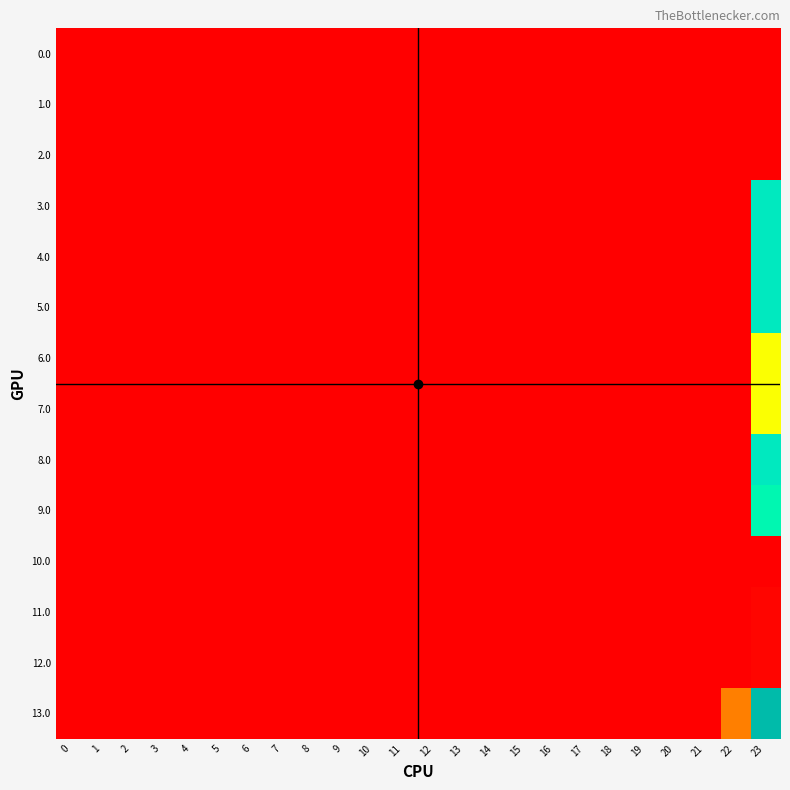

Reading left to right, list all the values displayed in this chart.

0.0: 0=0.0	1=0.0	2=0.0	3=0.0	4=0.0	5=0.0	6=0.0	7=0.0	8=0.0	9=0.0	10=0.0	11=0.0	12=0.0	13=0.0	14=0.0	15=0.0	16=0.0	17=0.0	18=0.0	19=0.0	20=0.0	21=0.0	22=0.0	23=0.0
1.0: 0=0.0	1=0.0	2=0.0	3=0.0	4=0.0	5=0.0	6=0.0	7=0.0	8=0.0	9=0.0	10=0.0	11=0.0	12=0.0	13=0.0	14=0.0	15=0.0	16=0.0	17=0.0	18=0.0	19=0.0	20=0.0	21=0.0	22=0.0	23=0.0
2.0: 0=0.0	1=0.0	2=0.0	3=0.0	4=0.0	5=0.0	6=0.0	7=0.0	8=0.0	9=0.0	10=0.0	11=0.0	12=0.0	13=0.0	14=0.0	15=0.0	16=0.0	17=0.0	18=0.0	19=0.0	20=0.0	21=0.0	22=0.0	23=0.0
3.0: 0=0.0	1=0.0	2=0.0	3=0.0	4=0.0	5=0.0	6=0.0	7=0.0	8=0.0	9=0.0	10=0.0	11=0.0	12=0.0	13=0.0	14=0.0	15=0.0	16=0.0	17=0.0	18=0.0	19=0.0	20=0.0	21=0.0	22=0.0	23=510.9
4.0: 0=0.0	1=0.0	2=0.0	3=0.0	4=0.0	5=0.0	6=0.0	7=0.0	8=0.0	9=0.0	10=0.0	11=0.0	12=0.0	13=0.0	14=0.0	15=0.0	16=0.0	17=0.0	18=0.0	19=0.0	20=0.0	21=0.0	22=0.0	23=510.9
5.0: 0=0.0	1=0.0	2=0.0	3=0.0	4=0.0	5=0.0	6=0.0	7=0.0	8=0.0	9=0.0	10=0.0	11=0.0	12=0.0	13=0.0	14=0.0	15=0.0	16=0.0	17=0.0	18=0.0	19=0.0	20=0.0	21=0.0	22=0.0	23=510.9
6.0: 0=0.0	1=0.0	2=0.0	3=0.0	4=0.0	5=0.0	6=0.0	7=0.0	8=0.0	9=0.0	10=0.0	11=0.0	12=0.0	13=0.0	14=0.0	15=0.0	16=0.0	17=0.0	18=0.0	19=0.0	20=0.0	21=0.0	22=0.0	23=312.6
7.0: 0=0.0	1=0.0	2=0.0	3=0.0	4=0.0	5=0.0	6=0.0	7=0.0	8=0.0	9=0.0	10=0.0	11=0.0	12=0.0	13=0.0	14=0.0	15=0.0	16=0.0	17=0.0	18=0.0	19=0.0	20=0.0	21=0.0	22=0.0	23=312.6
8.0: 0=0.0	1=0.0	2=0.0	3=0.0	4=0.0	5=0.0	6=0.0	7=0.0	8=0.0	9=0.0	10=0.0	11=0.0	12=0.0	13=0.0	14=0.0	15=0.0	16=0.0	17=0.0	18=0.0	19=0.0	20=0.0	21=0.0	22=0.0	23=510.9
9.0: 0=0.0	1=0.0	2=0.0	3=0.0	4=0.0	5=0.0	6=0.0	7=0.0	8=0.0	9=0.0	10=0.0	11=0.0	12=0.0	13=0.0	14=0.0	15=0.0	16=0.0	17=0.0	18=0.0	19=0.0	20=0.0	21=0.0	22=0.0	23=469.7
10.0: 0=0.0	1=0.0	2=0.0	3=0.0	4=0.0	5=0.0	6=0.0	7=0.0	8=0.0	9=0.0	10=0.0	11=0.0	12=0.0	13=0.0	14=0.0	15=0.0	16=0.0	17=0.0	18=0.0	19=0.0	20=0.0	21=0.0	22=0.0	23=0.0
11.0: 0=0.0	1=0.0	2=0.0	3=0.0	4=0.0	5=0.0	6=0.0	7=0.0	8=0.0	9=0.0	10=0.0	11=0.0	12=0.0	13=0.0	14=0.0	15=0.0	16=0.0	17=0.0	18=0.0	19=0.0	20=0.0	21=0.0	22=0.0	23=3.1
12.0: 0=0.0	1=0.0	2=0.0	3=0.0	4=0.0	5=0.0	6=0.0	7=0.0	8=0.0	9=0.0	10=0.0	11=0.0	12=0.0	13=0.0	14=0.0	15=0.0	16=0.0	17=0.0	18=0.0	19=0.0	20=0.0	21=0.0	22=0.0	23=3.1
13.0: 0=0.0	1=0.0	2=0.0	3=0.0	4=0.0	5=0.0	6=0.0	7=0.0	8=0.0	9=0.0	10=0.0	11=0.0	12=0.0	13=0.0	14=0.0	15=0.0	16=0.0	17=0.0	18=0.0	19=0.0	20=0.0	21=0.0	22=94.6	23=687.8